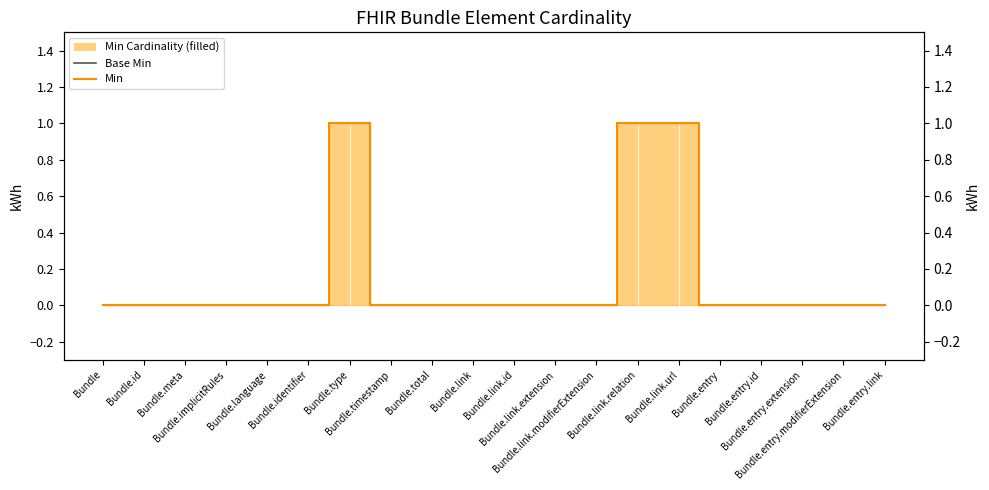

True or false: Base Min and Min cross at least once.

False